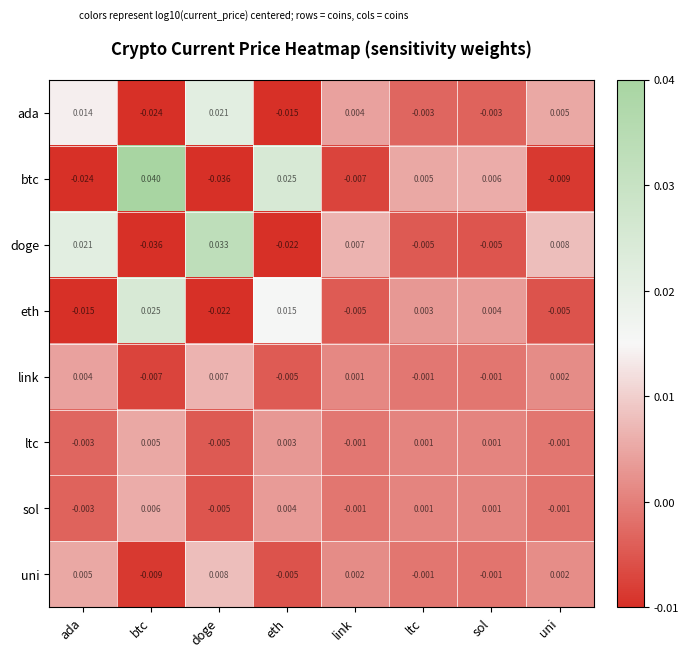

How many data points in sol are above 0?

4